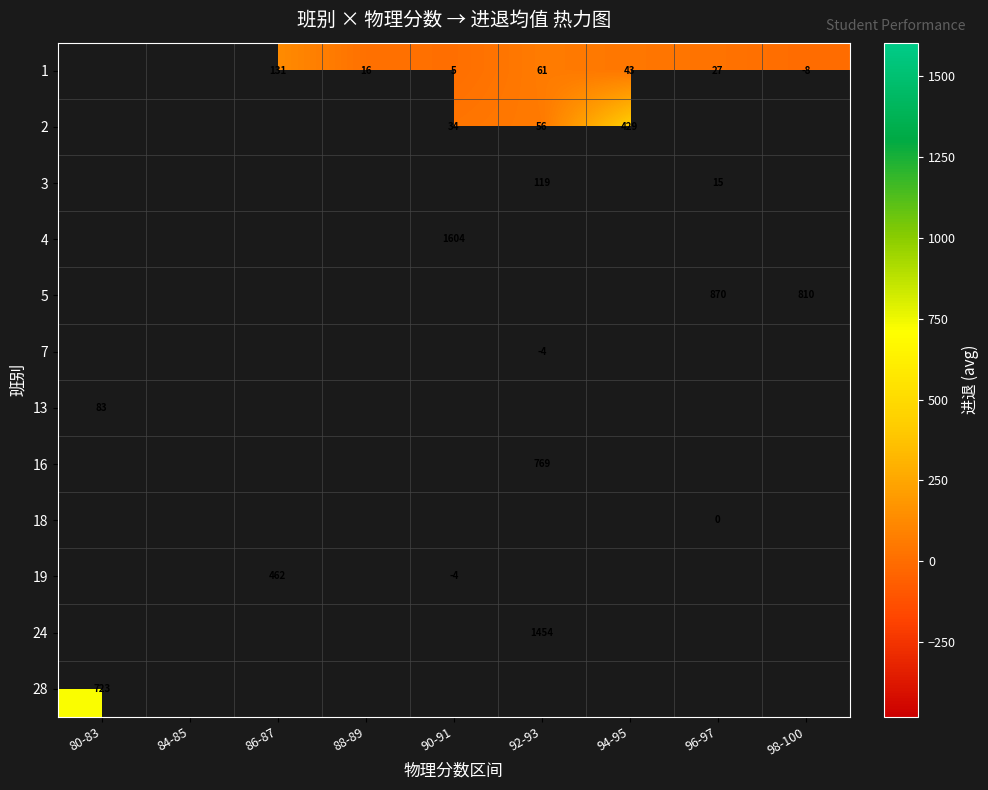

The 19 series shows -6 at 90-91. True or false?

False